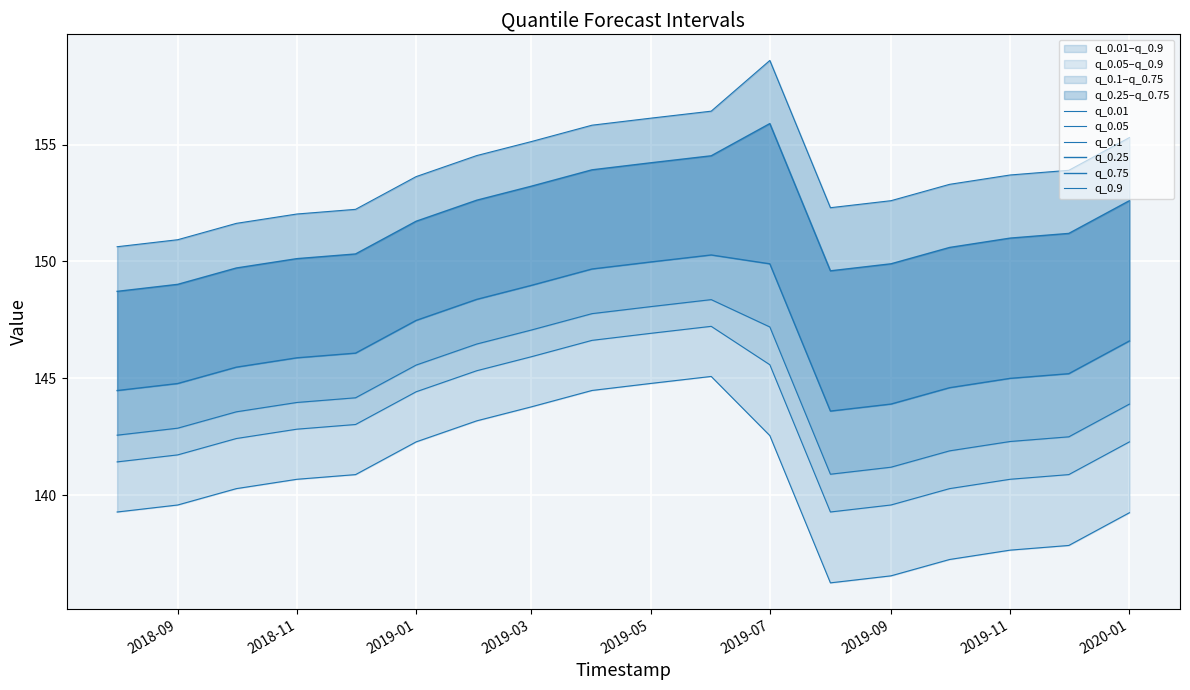

True or false: q_0.1 and q_0.01 cross at least once.

False